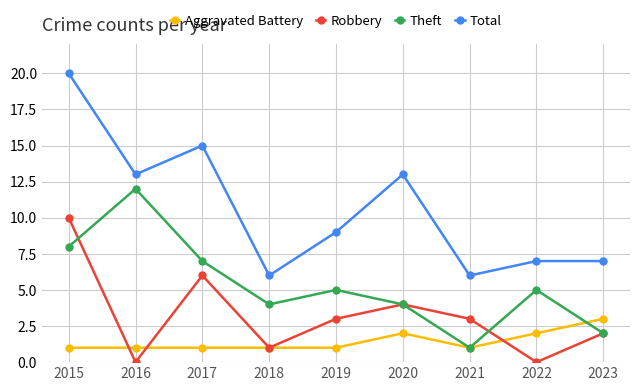

True or false: Theft has more than 2 interior local peaks.

True